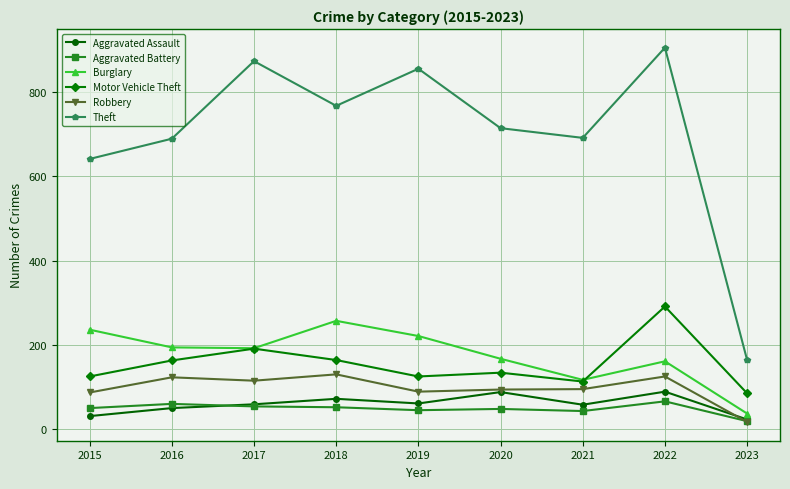

Which series changed the most between 2015 and 2018?

Theft